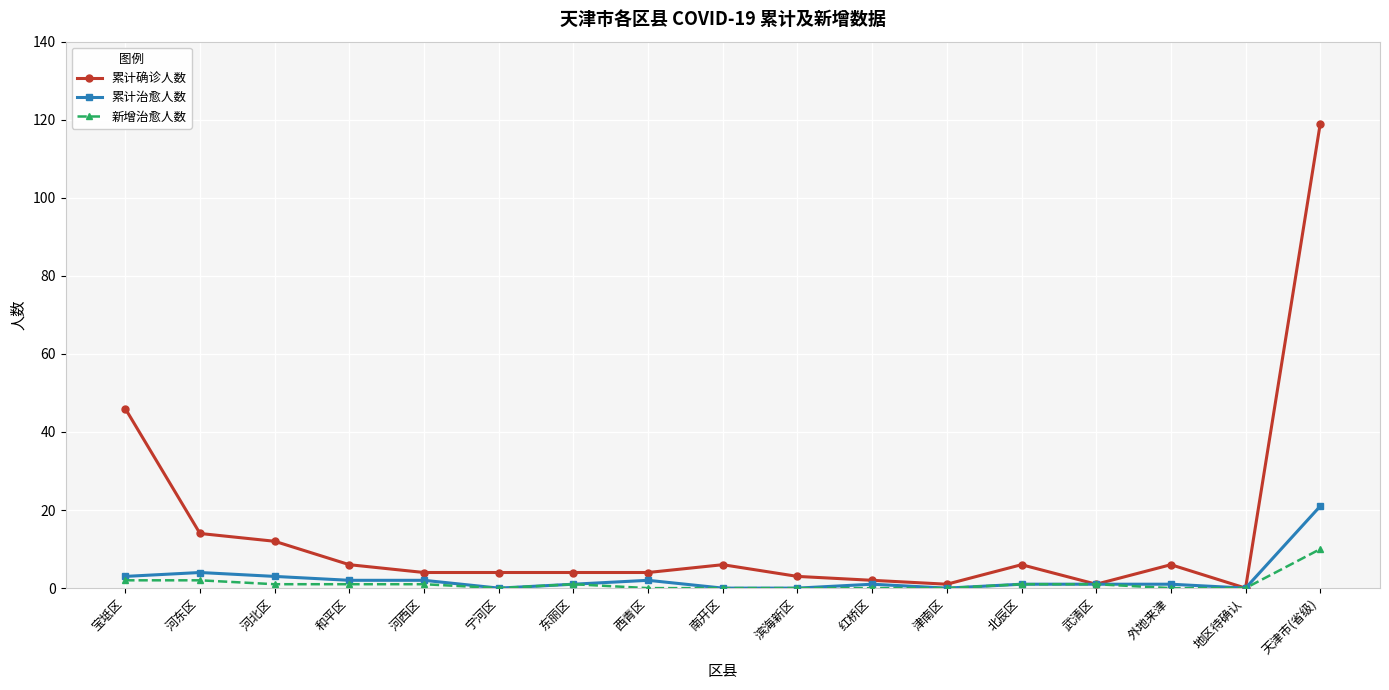

What is the spread (max minus min) of values at 和平区?

5